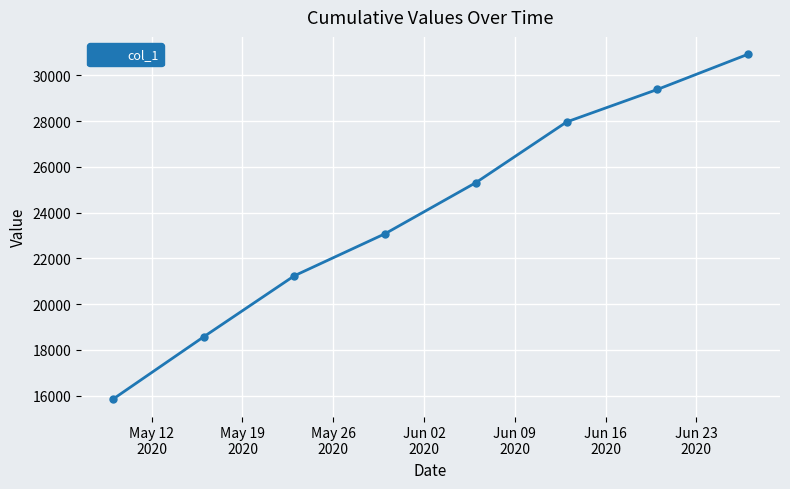

What is the smallest value displayed?

15842.6